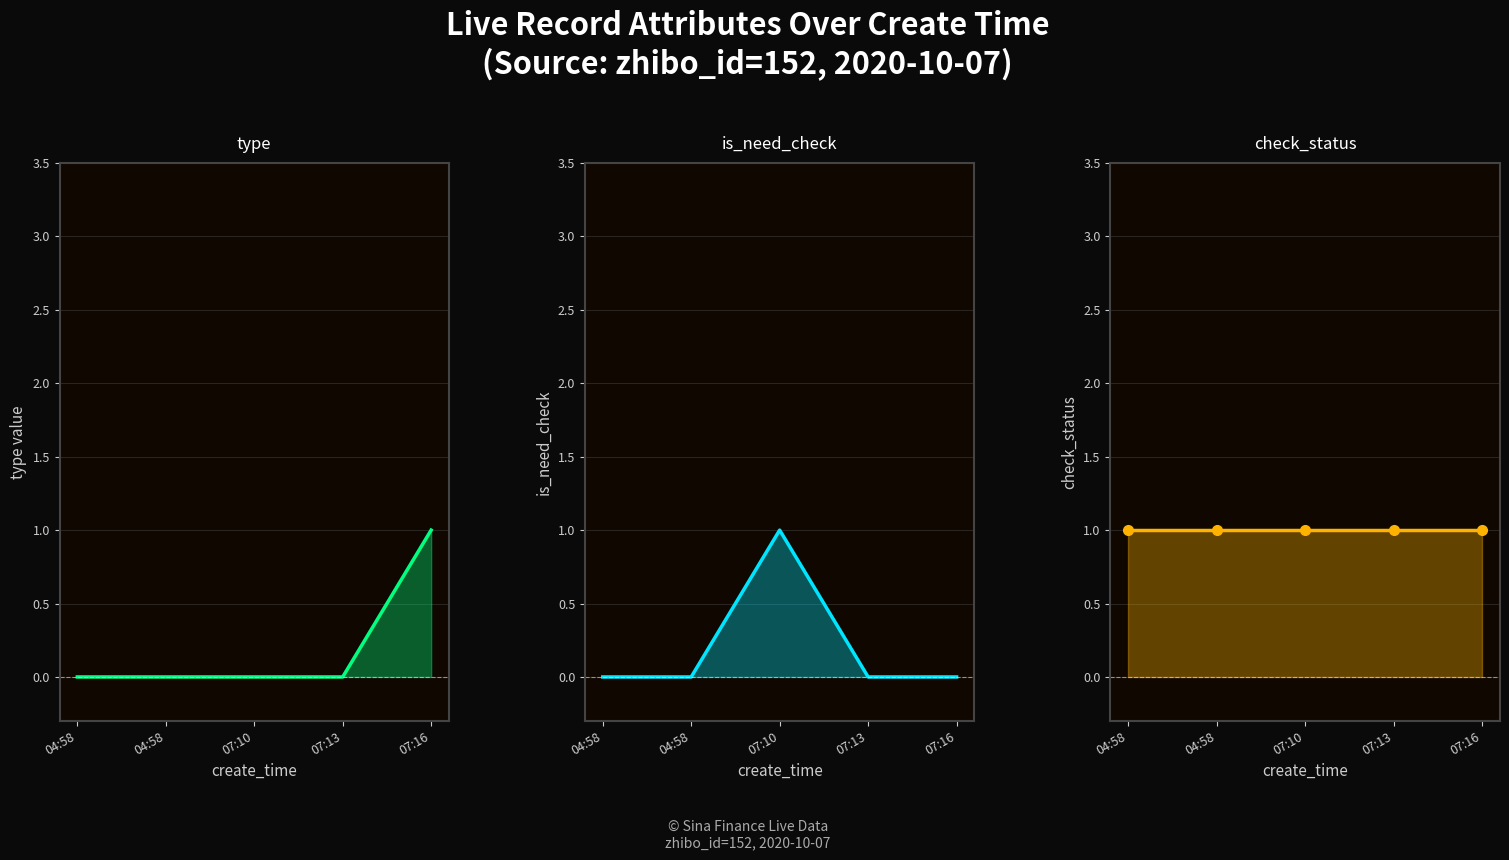

What is the total value across all series at 07:16?

2